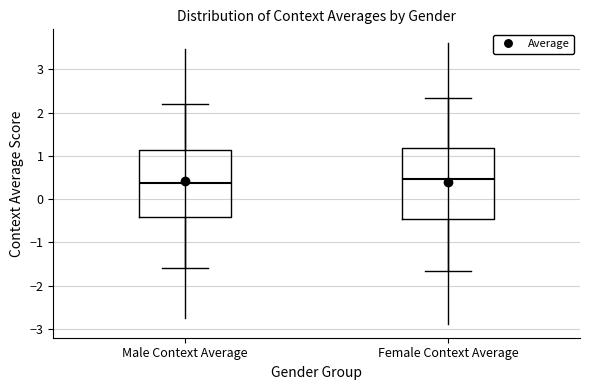

Where is the lower edge of the box for Female Context Average on the y-axis? The values are not printed on the chart, so give them approximately, as read against the axis.

-0.5